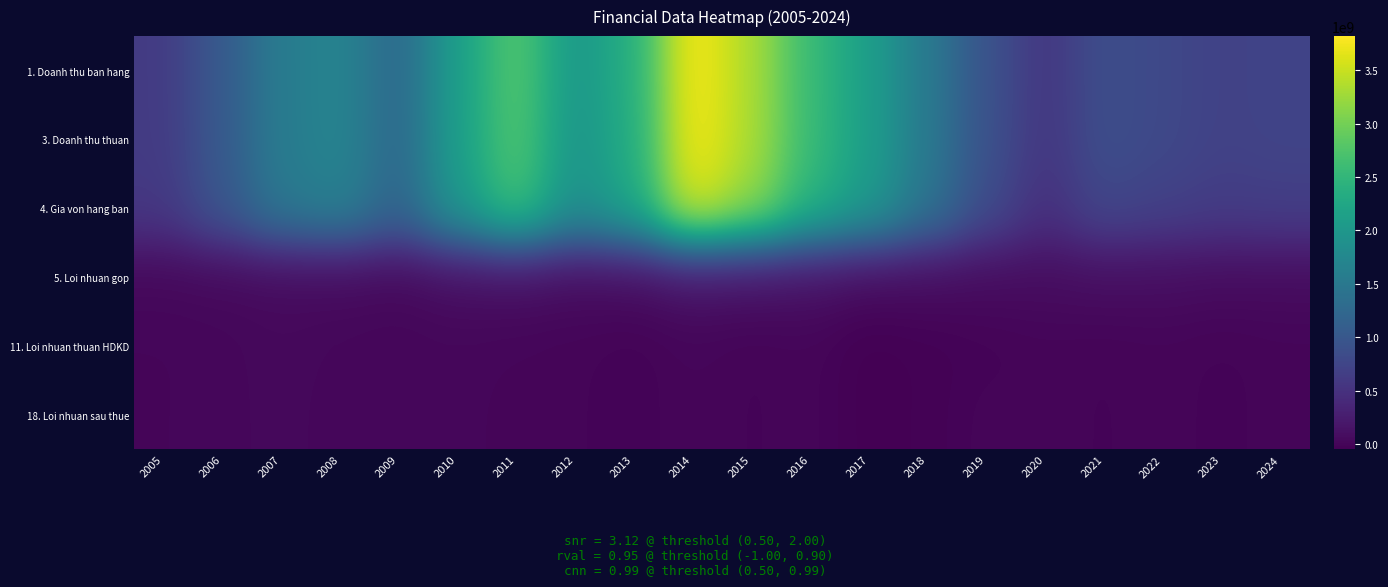

List the series in order of their peak value, lowest first.

18. Loi nhuan sau thue, 11. Loi nhuan thuan HDKD, 5. Loi nhuan gop, 4. Gia von hang ban, 3. Doanh thu thuan, 1. Doanh thu ban hang